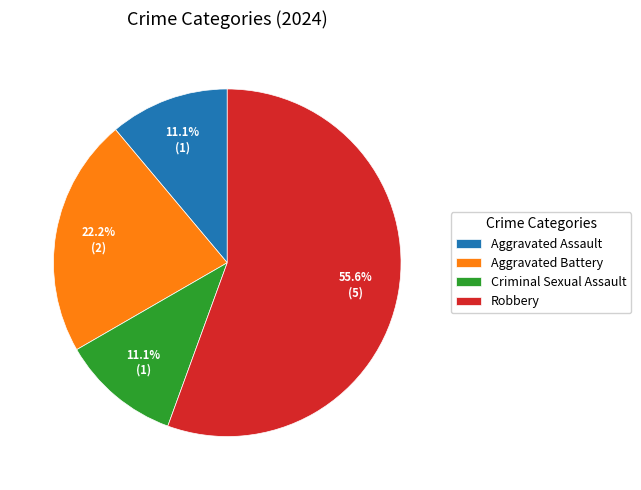

Is Aggravated Battery the majority of the pie?

No